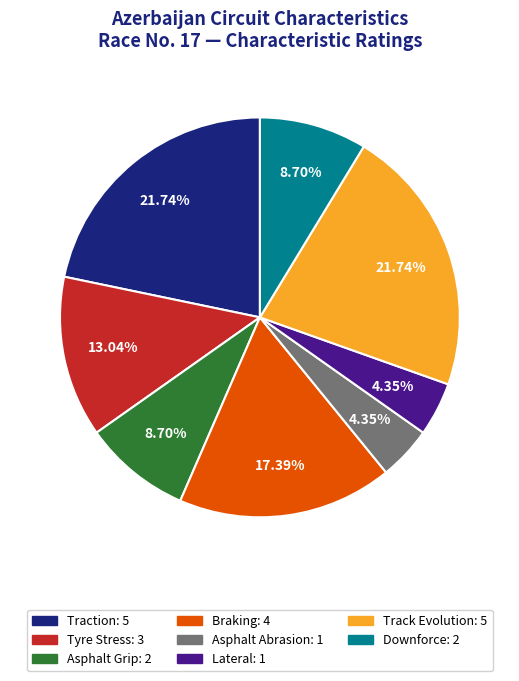

Combined, do Traction and Asphalt Abrasion account for over 50%?

No